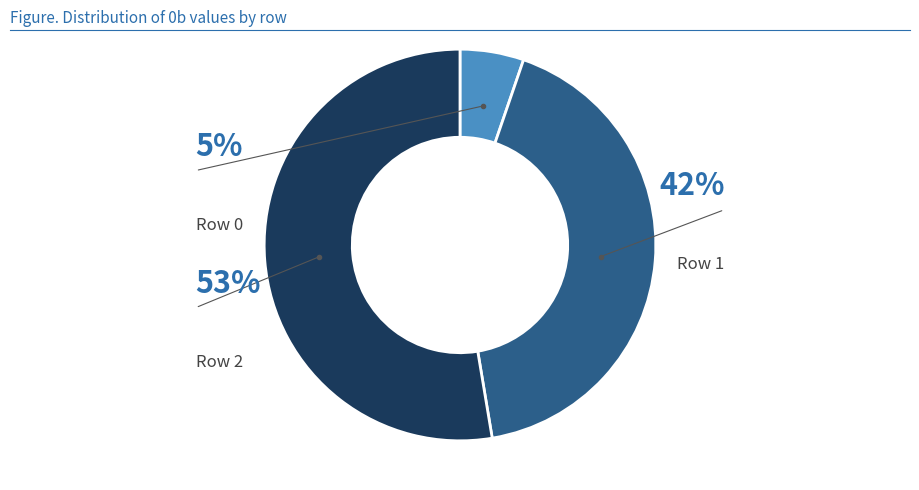

Is there a majority slice in this chart?

Yes